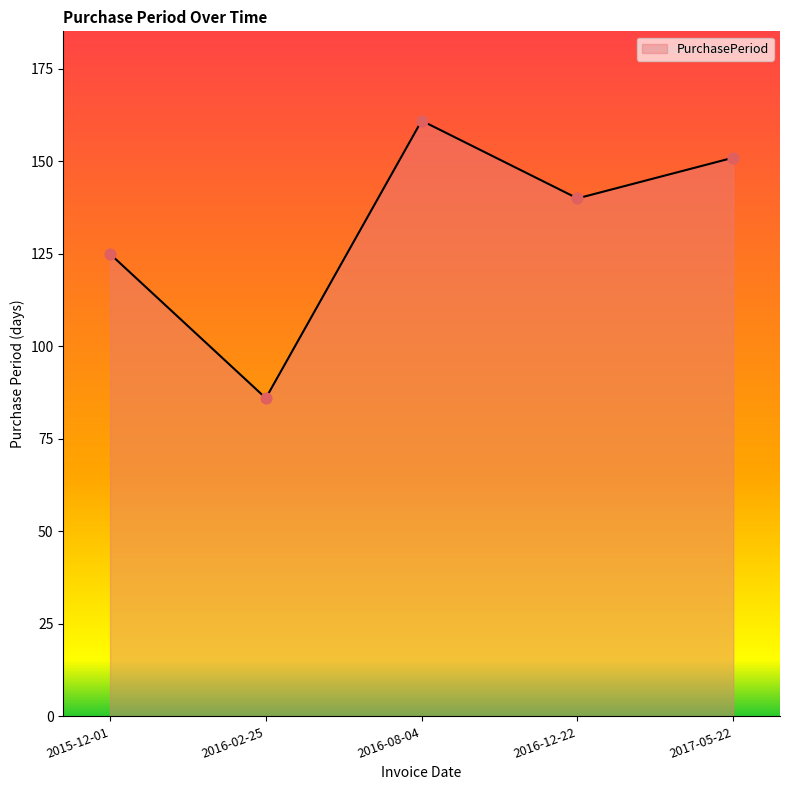

What is the change in value from 2016-12-22 to 2017-05-22?

+11